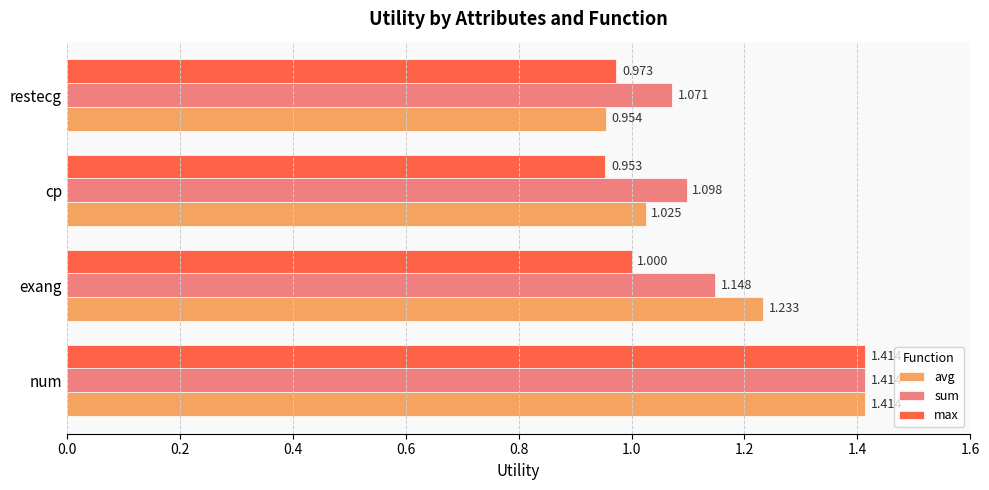

At which label does max reach its minimum?

cp